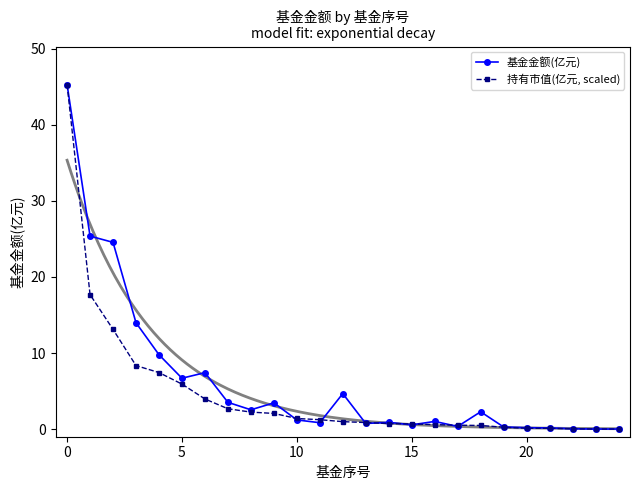

Rank the series at 9 from lowest to highest value.

持有市值(亿元, scaled), 基金金额(亿元)